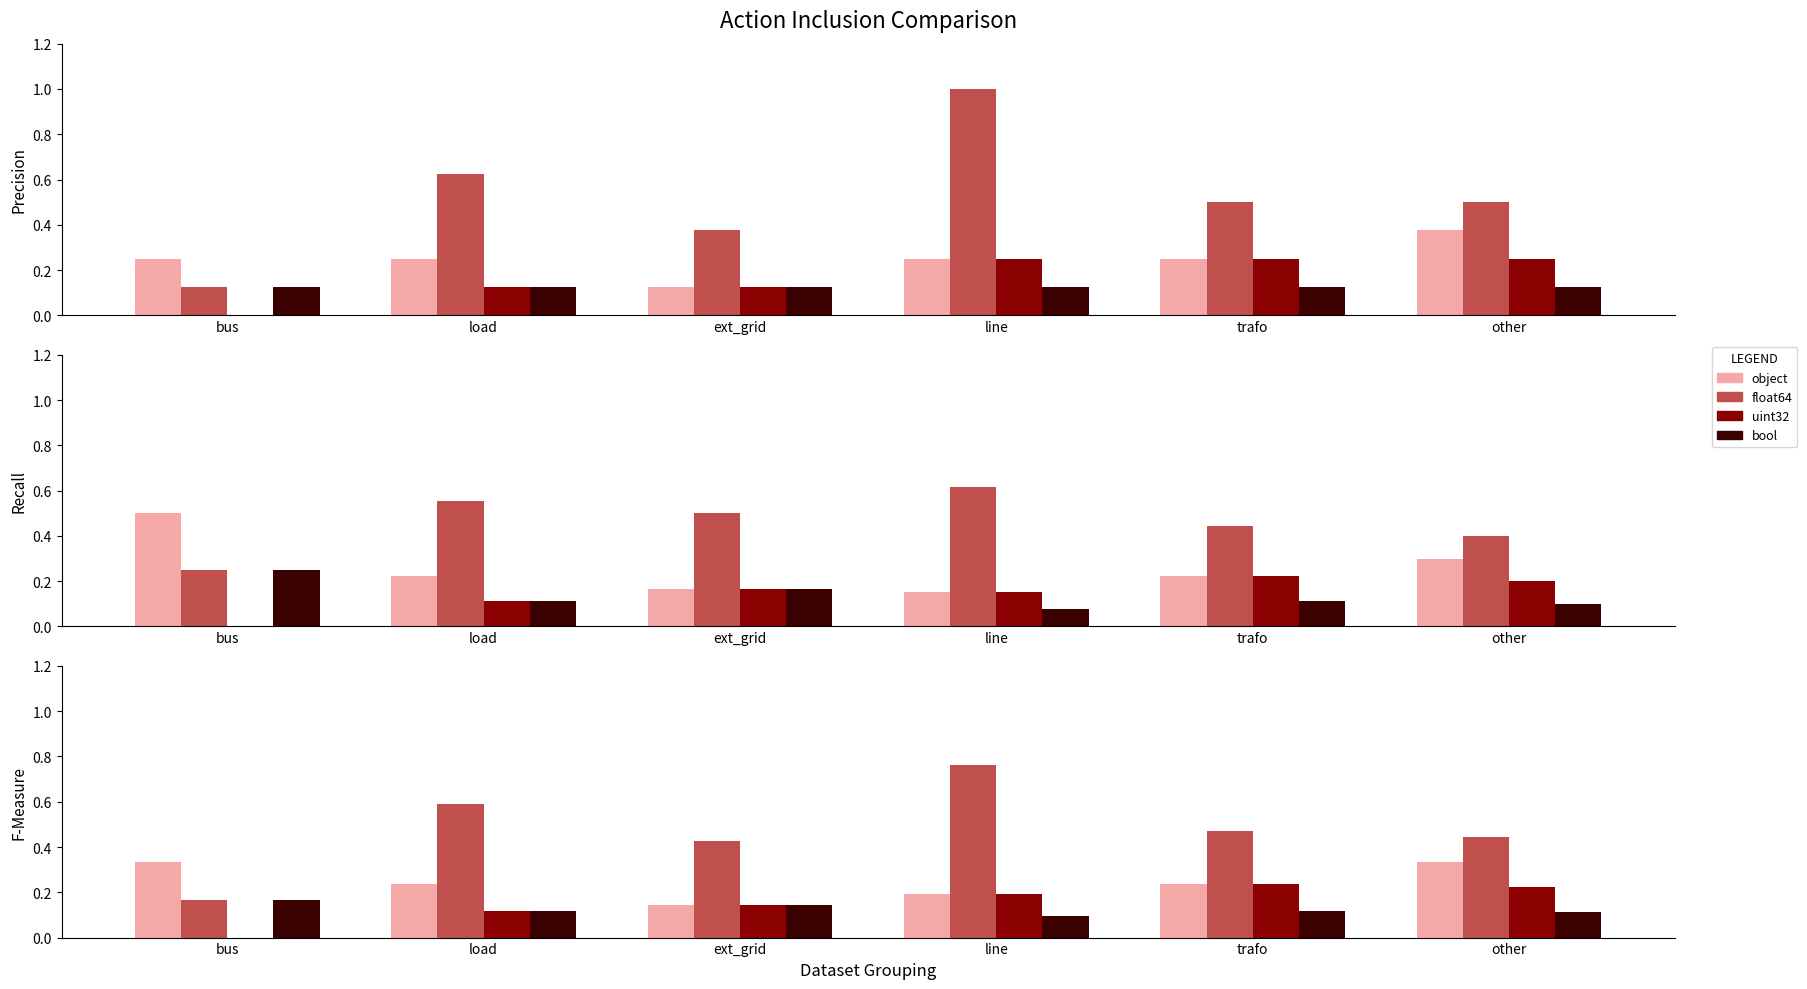

What is the label of the 4th bar from the left?

line